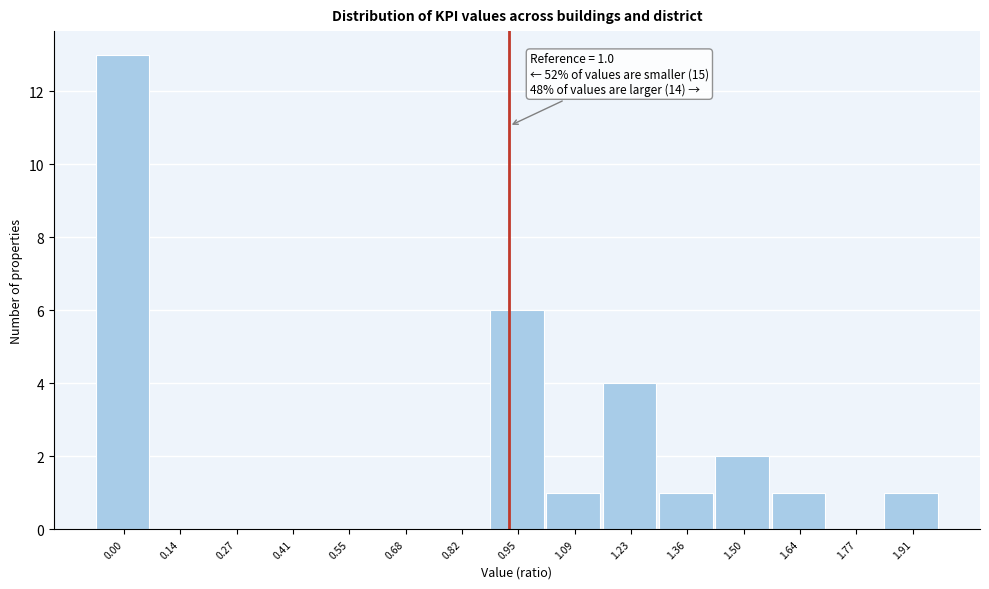

Reading right to left, what are all the values shown in this chart?

1.91=1	1.77=0	1.64=1	1.50=2	1.36=1	1.23=4	1.09=1	0.95=6	0.82=0	0.68=0	0.55=0	0.41=0	0.27=0	0.14=0	0.00=13